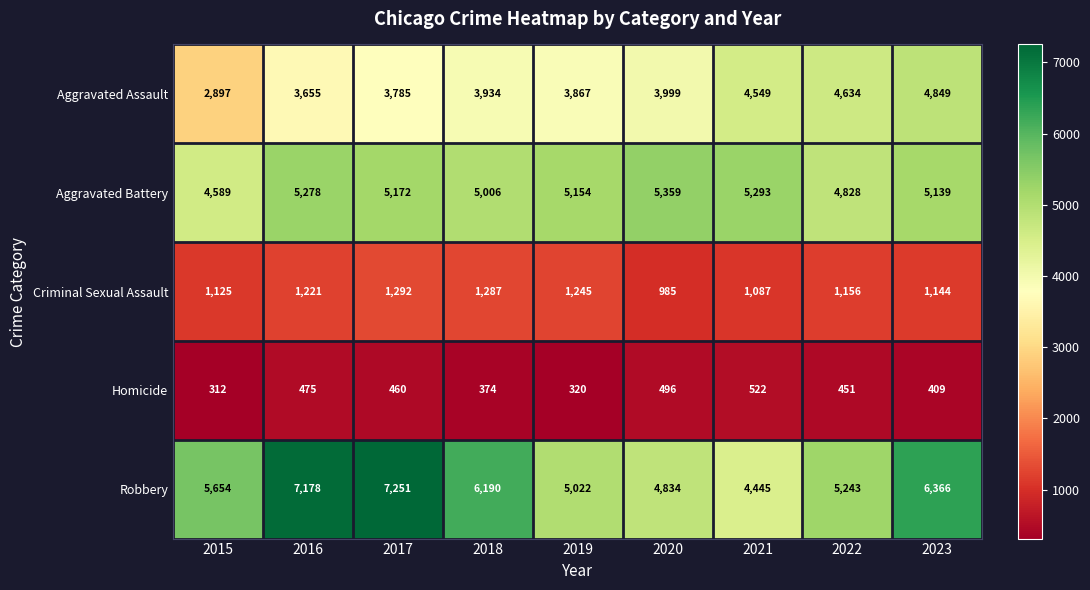

The value of Aggravated Battery at 2017 is 6884. True or false?

False